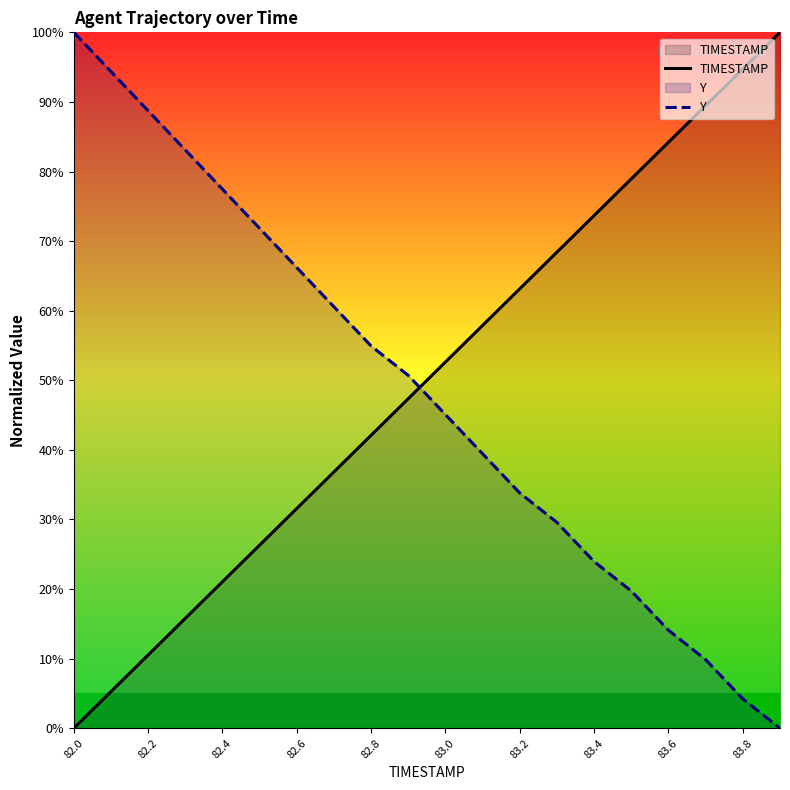

True or false: TIMESTAMP has a value of 136.0 at 83.8.

False